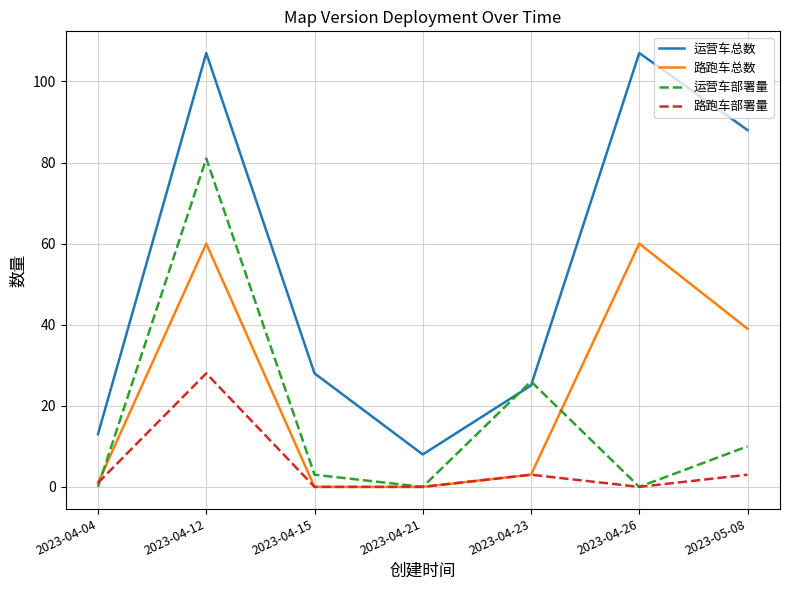

Which category has the highest value in the 路跑车部署量 series?

2023-04-12